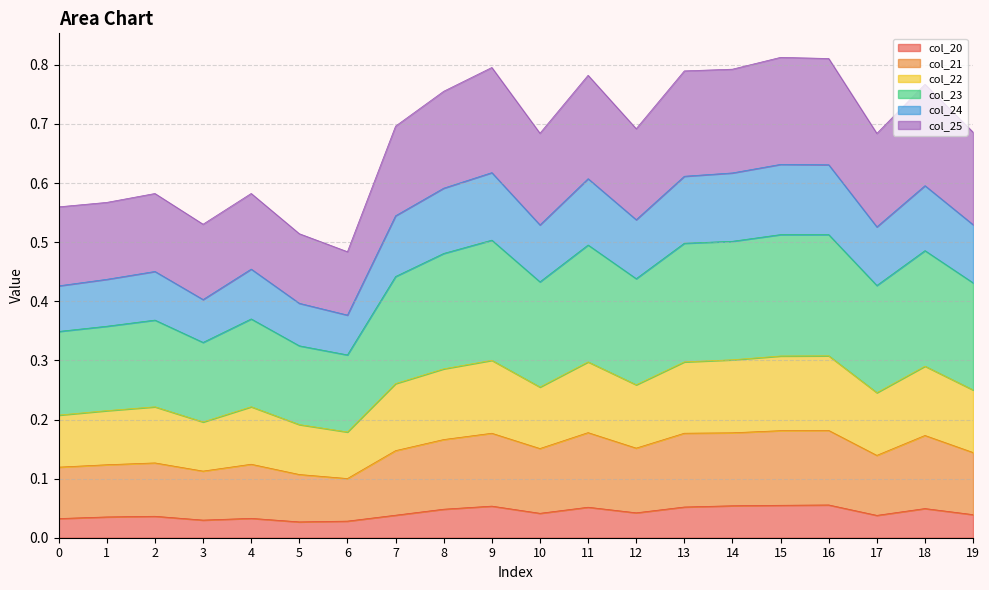

How many interior local valleys does the col_22 series have?

5